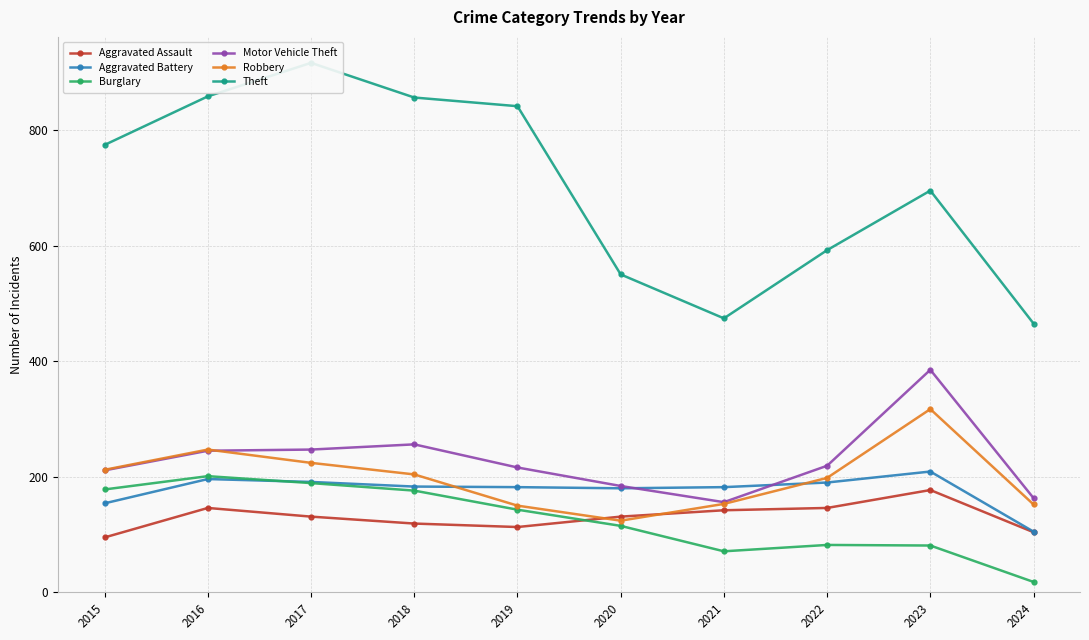

Which category has the lowest value in the Theft series?

2024